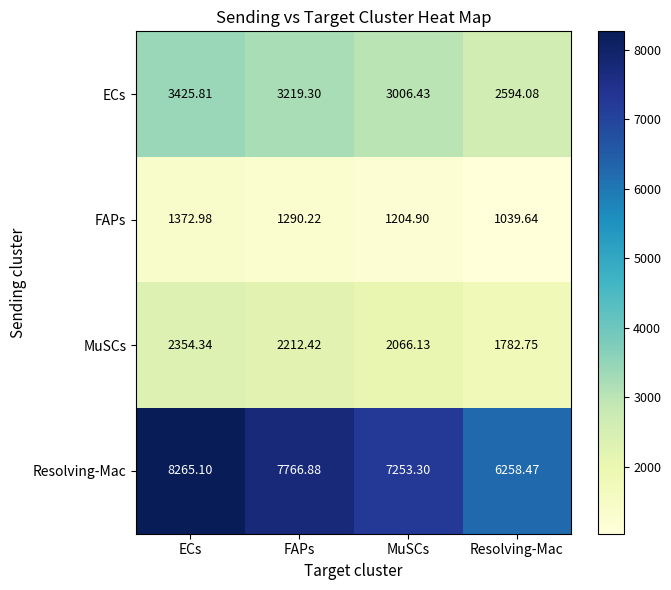

At which category does the chart reach its minimum across all series?

Resolving-Mac